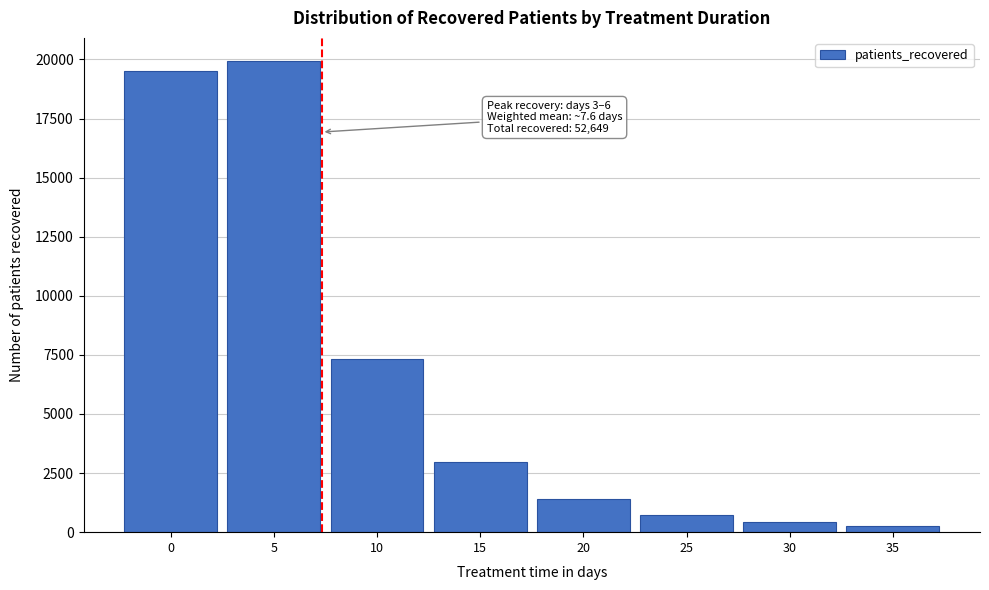

Reading left to right, transcribe all the data shown in this chart.

19520	19917	7345	2973	1389	729	450	272